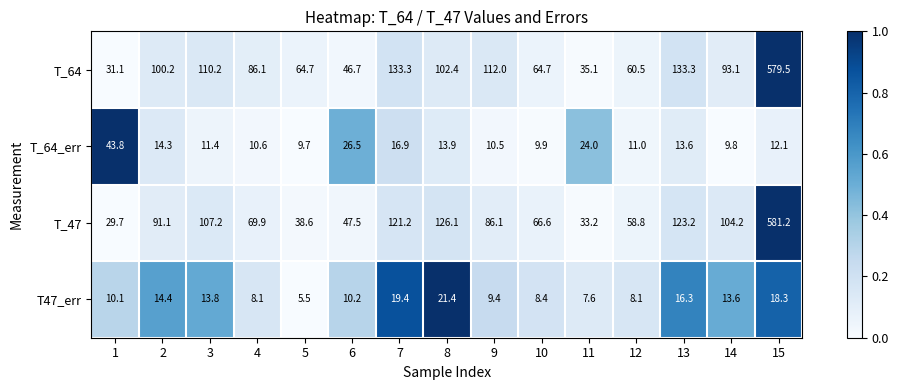

The T_64_err series shows 8.7 at 8. True or false?

False